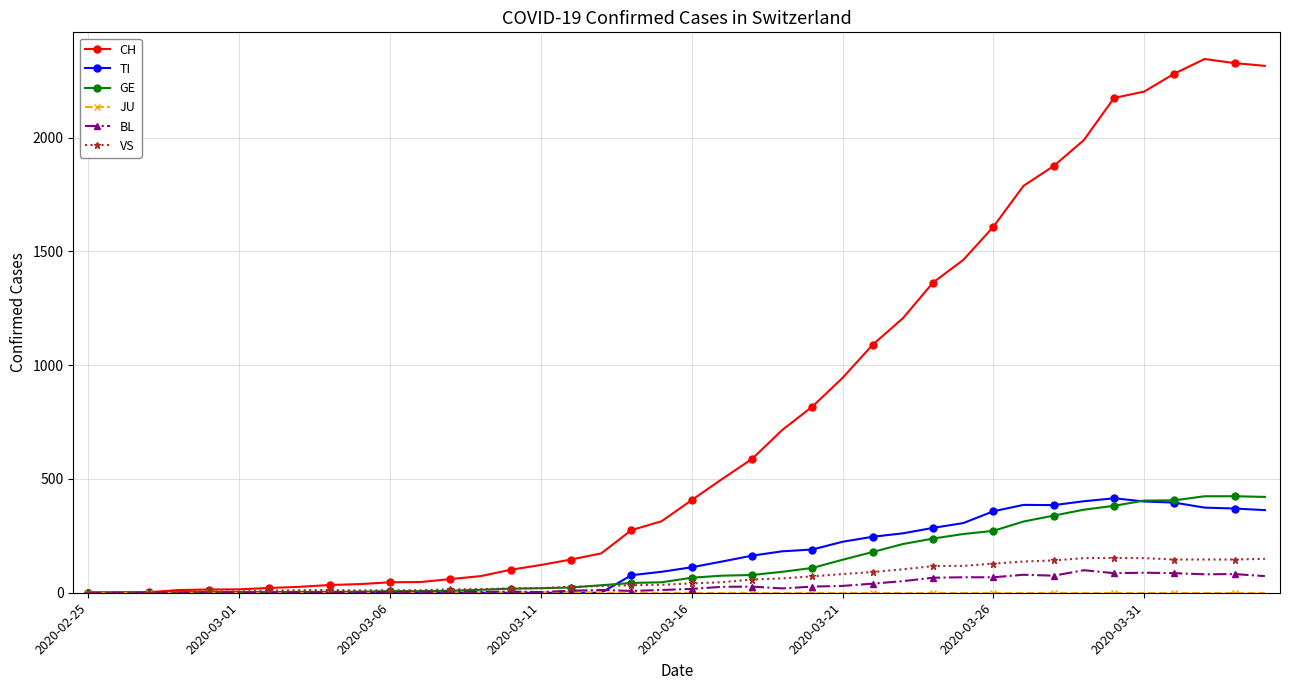

What is the highest value of the GE series?

424